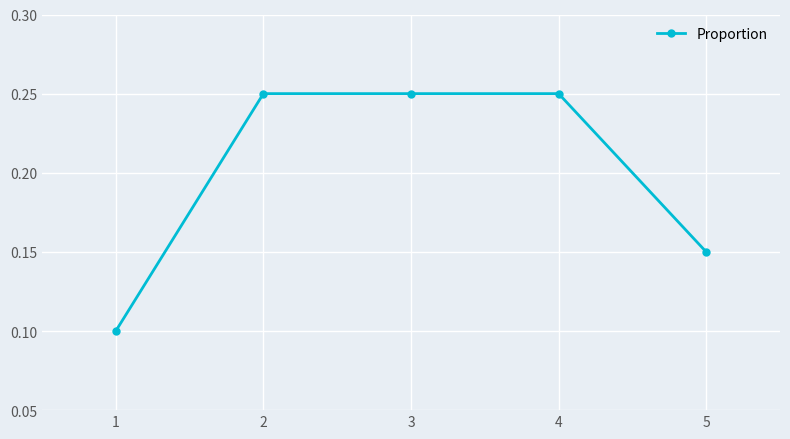

How many values are between 0 and 1?

5